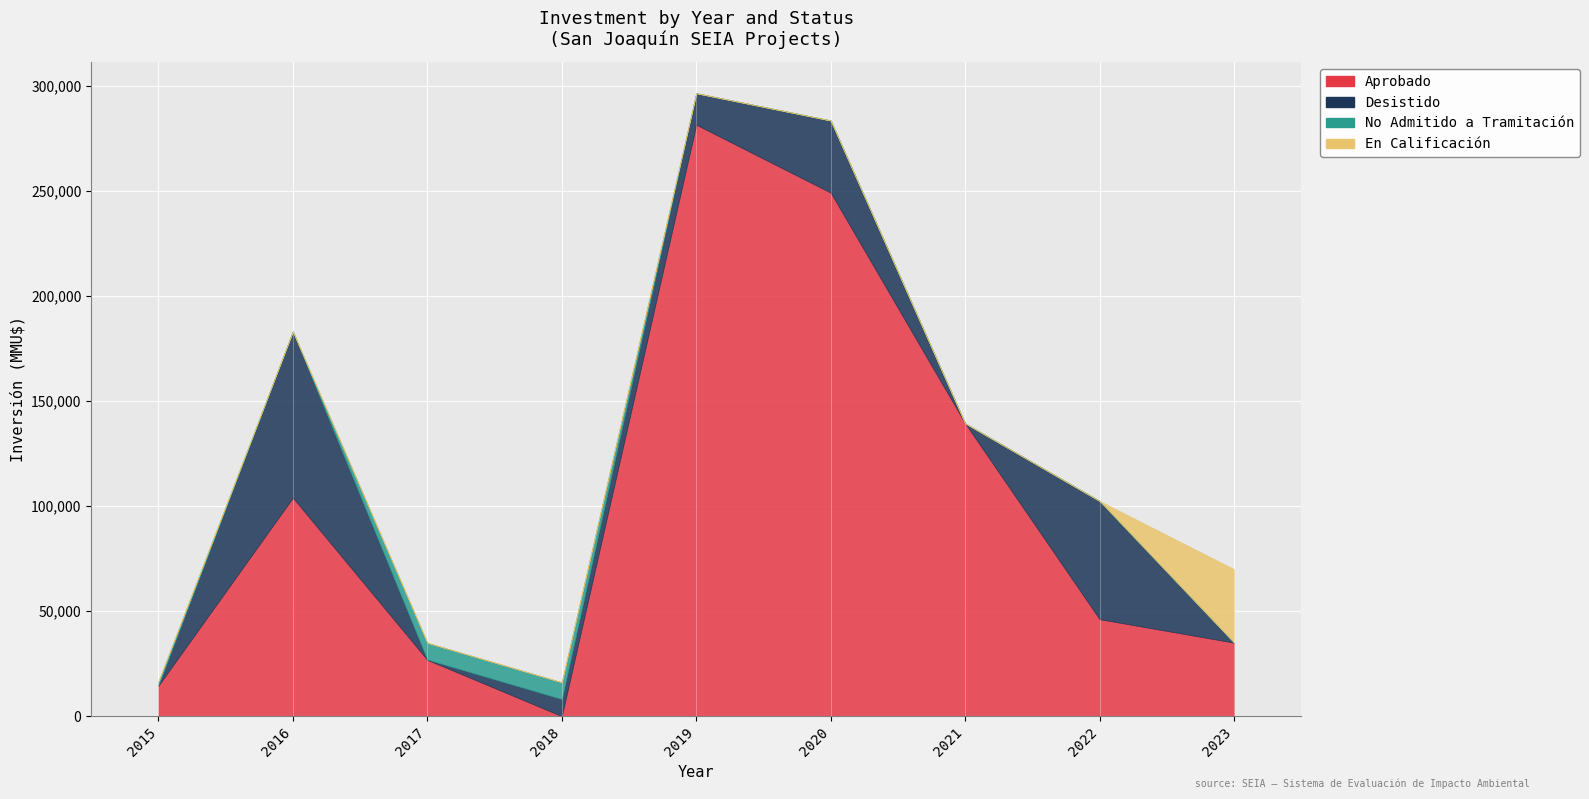

The value of Aprobado at 2022 is 67341. True or false?

False